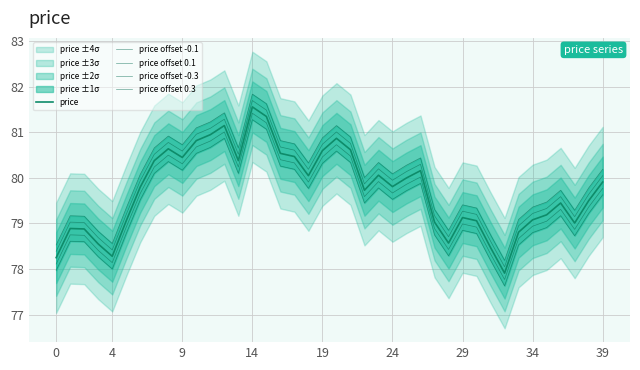

Is the value of price offset -0.1 at 17 greater than the value of price offset 0.3 at 26?

No